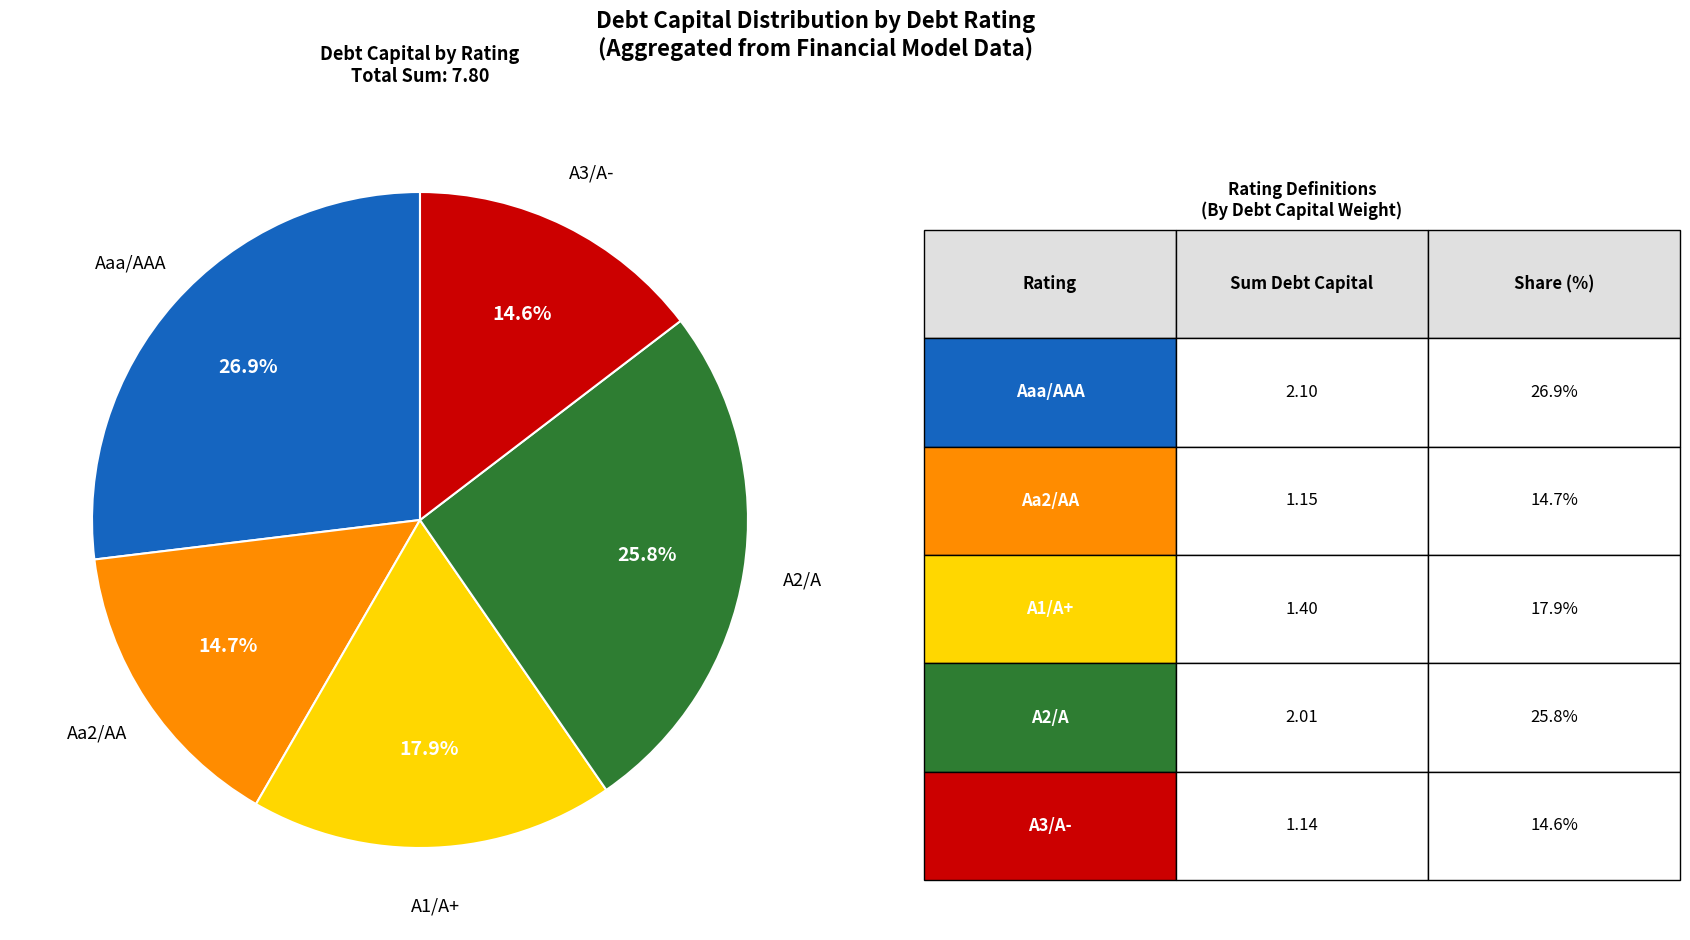

To the nearest percent, what portion does A1/A+ represent?

18%